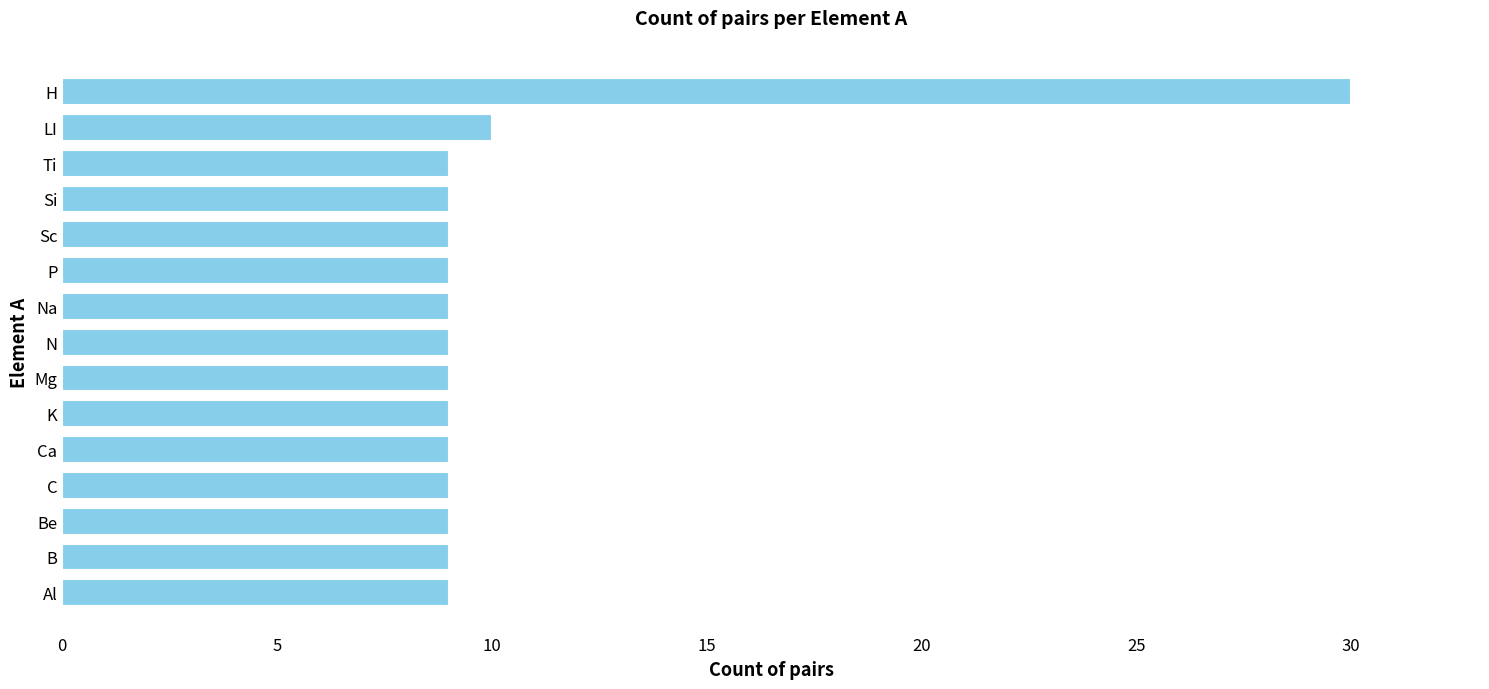

What is the sum of all values?

157